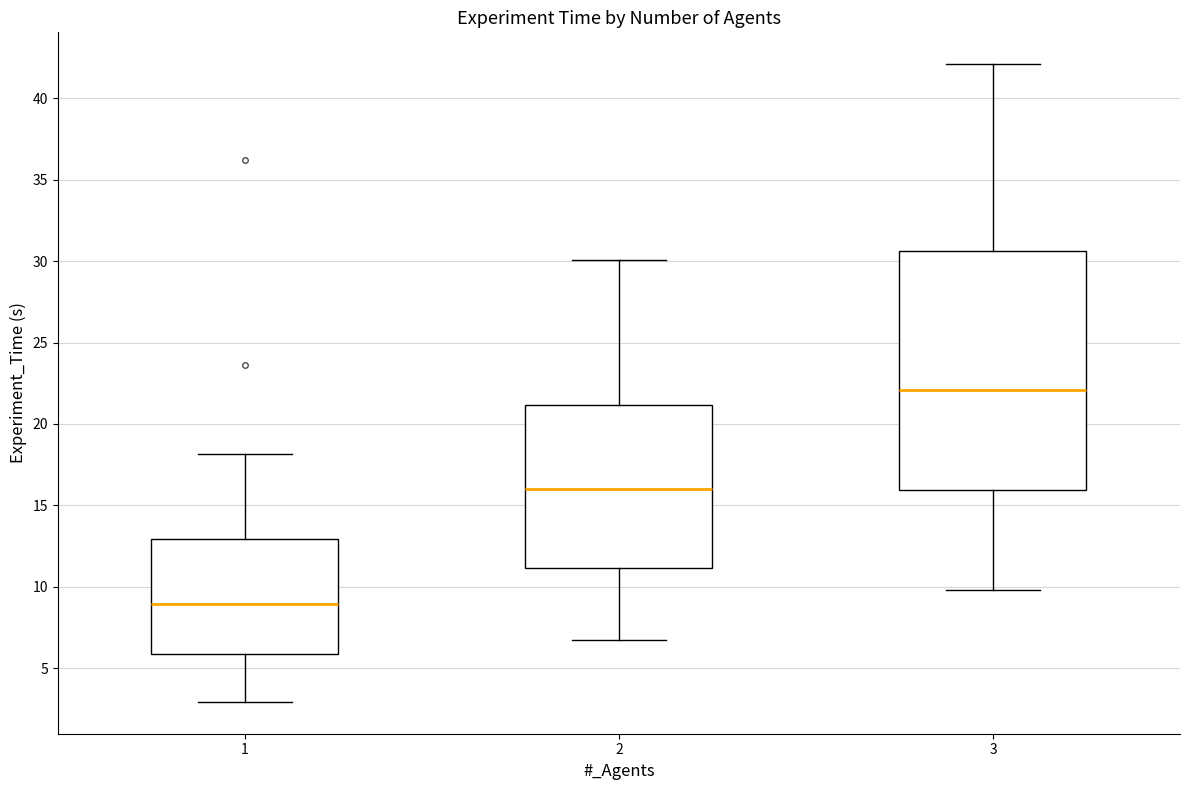

Comparing the boxes themselves (not the whiskers), which one is the tallest?

3